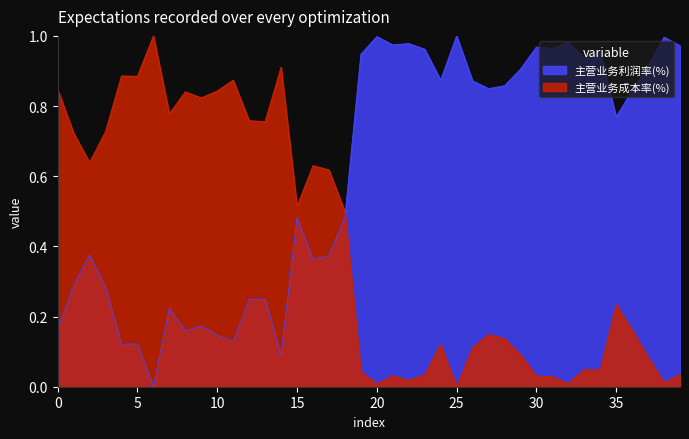

In 主营业务利润率(%), how many points are lower than both neighbors (excluding endpoints)?

12